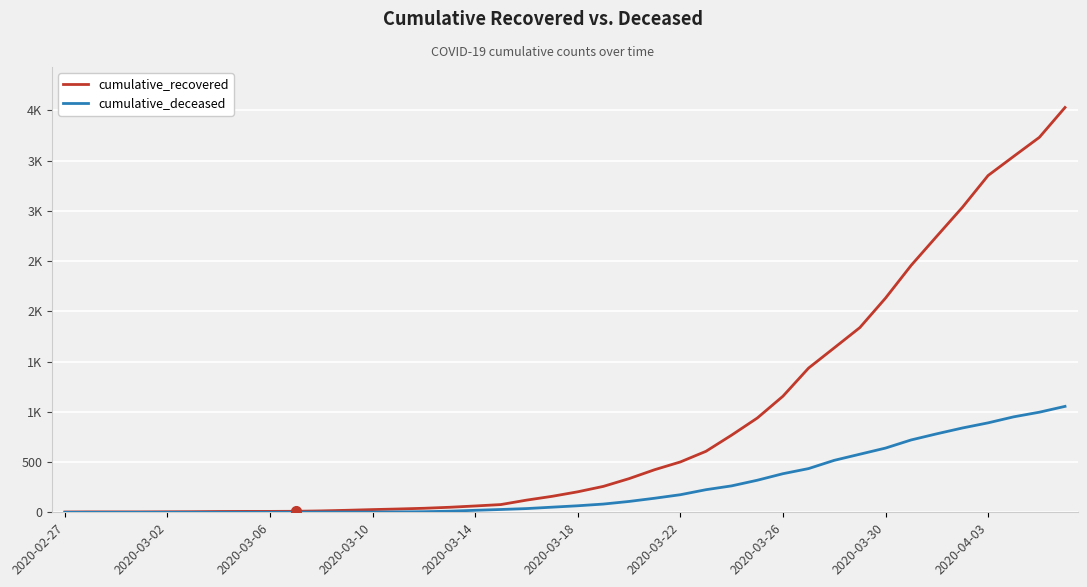

Reading right to left, what are all the values shown in this chart?

cumulative_recovered: 4028	3731	3542	3351	3035	2747	2457	2131	1838	1636	1435	1155	938	768	607	501	424	335	258	204	159	121	77	63	50	40	33	27	20	14	10	9	9	8	6	5	4	4	4	3
cumulative_deceased: 1054	996	950	890	839	781	720	639	578	517	435	384	319	263	225	175	140	108	82	65	51	37	28	20	11	6	4	2	2	2	1	0	0	0	0	0	0	0	0	0